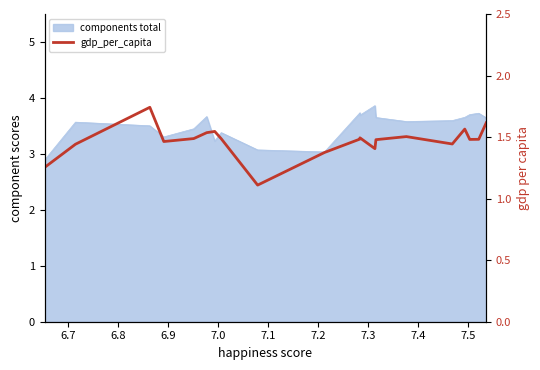

What is the average value?

1.5